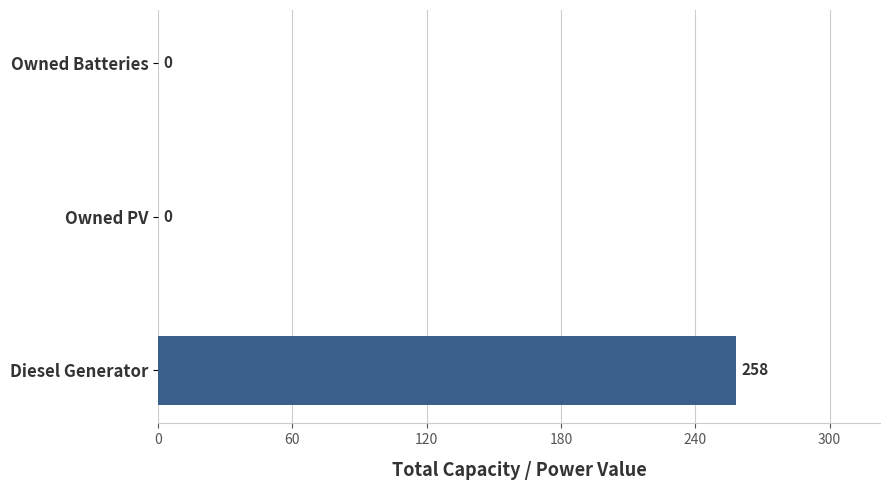

What is the change in value from Diesel Generator to Owned Batteries?

-258